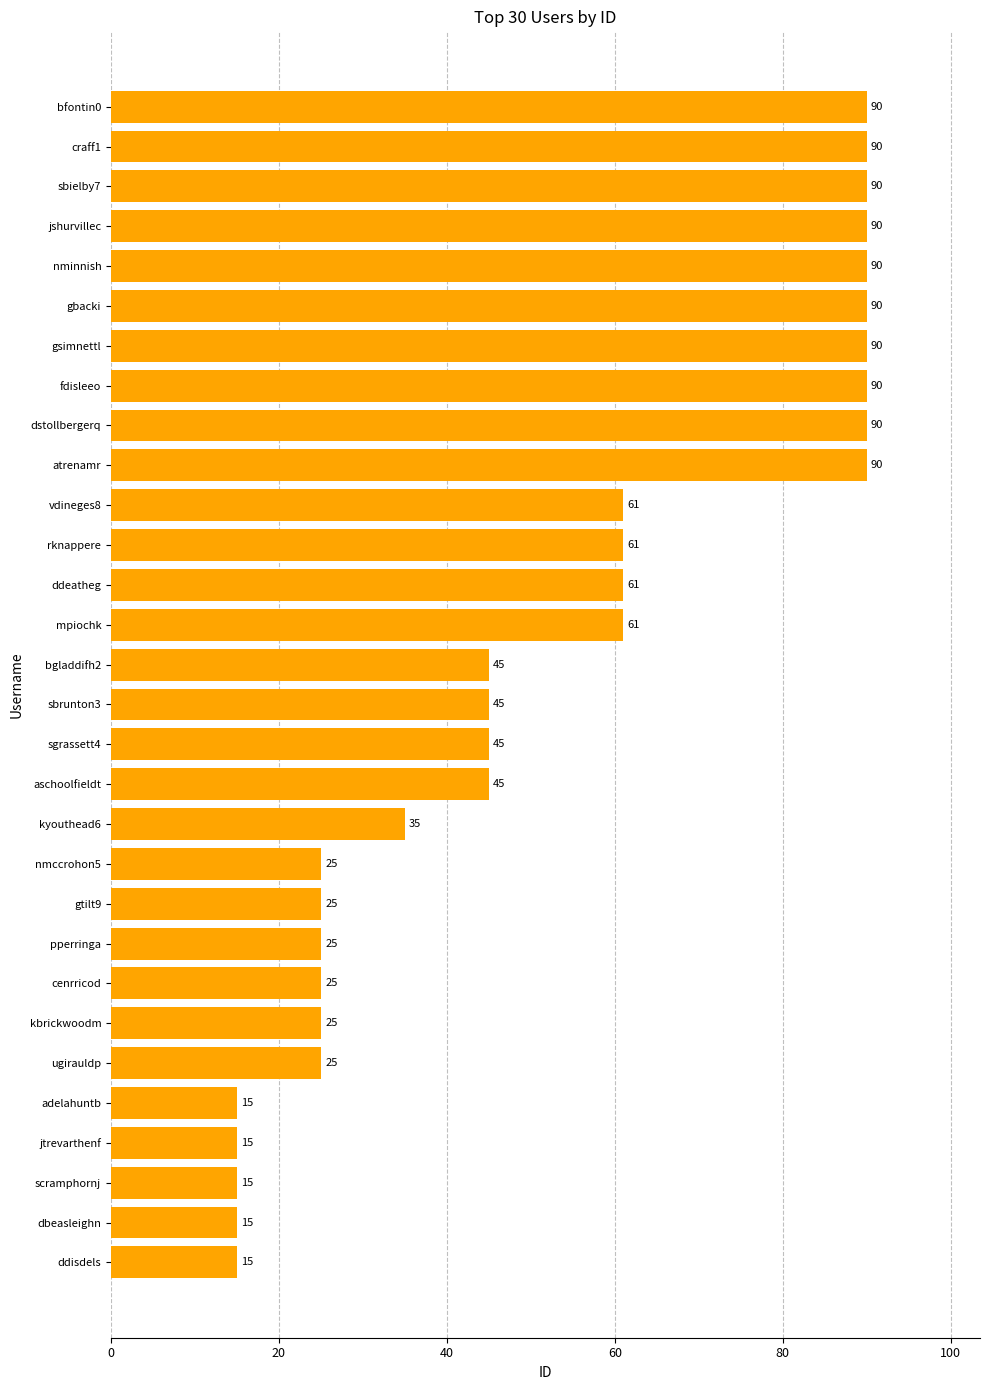

What is the value of the 29th bar from the top?

15